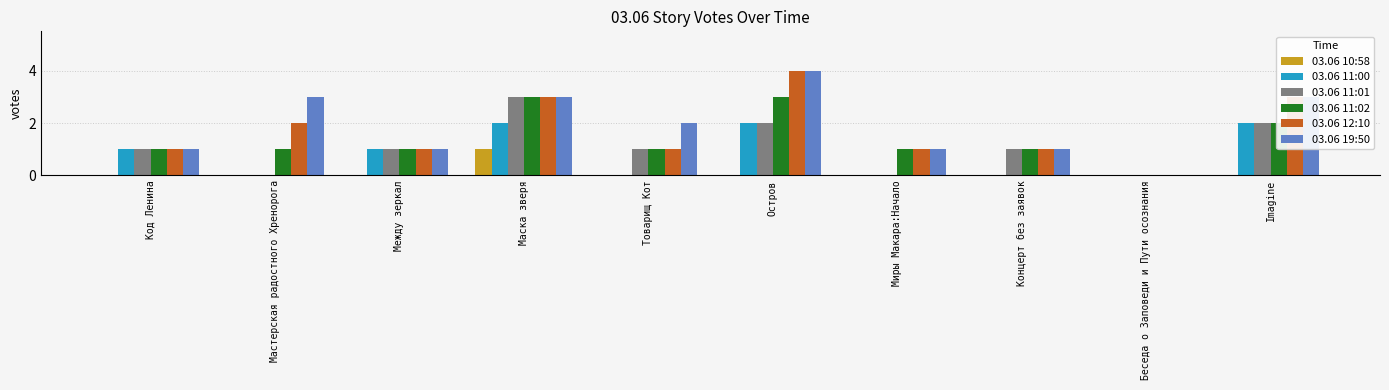

What is the spread (max minus min) of values at Маска зверя?

2